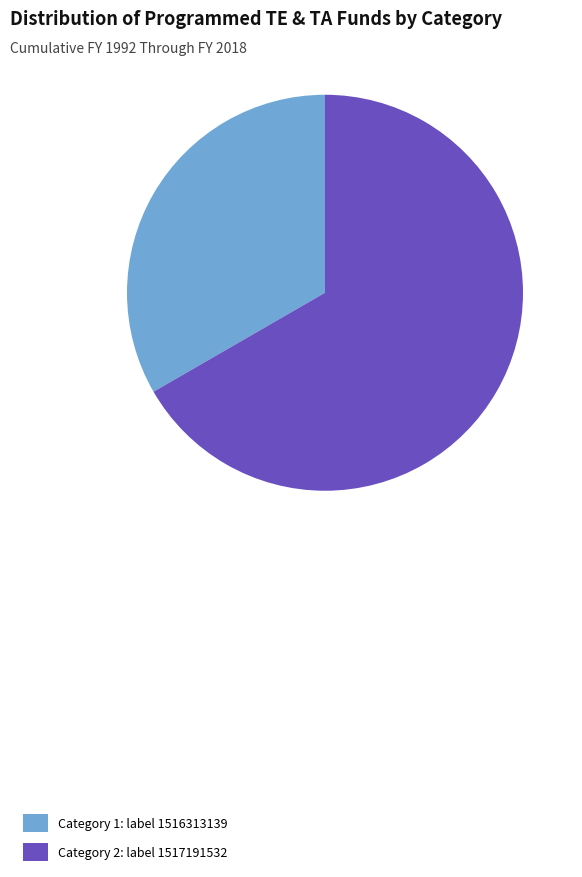

Which has a higher value, Category 1: label 1516313139 or Category 2: label 1517191532?

Category 2: label 1517191532